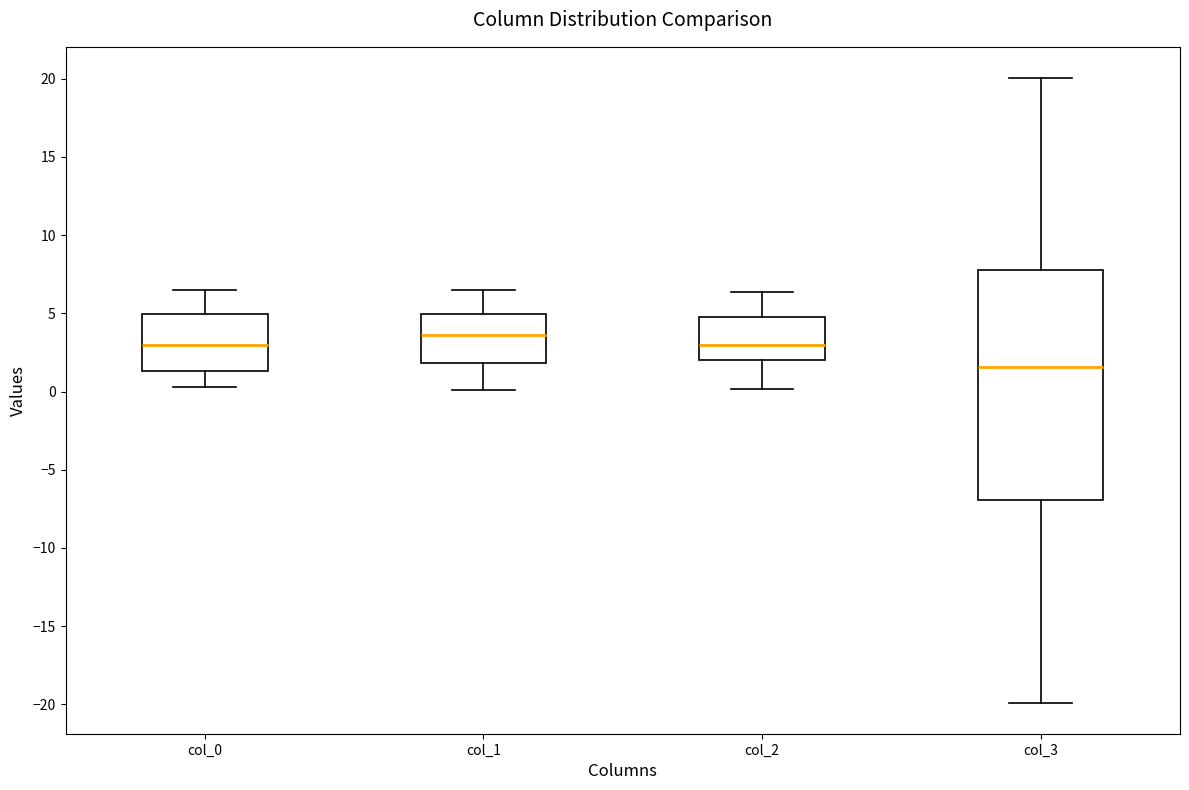

Where does the median line of the box for col_1 sit on the y-axis? The values are not printed on the chart, so give them approximately, as read against the axis.

3.5